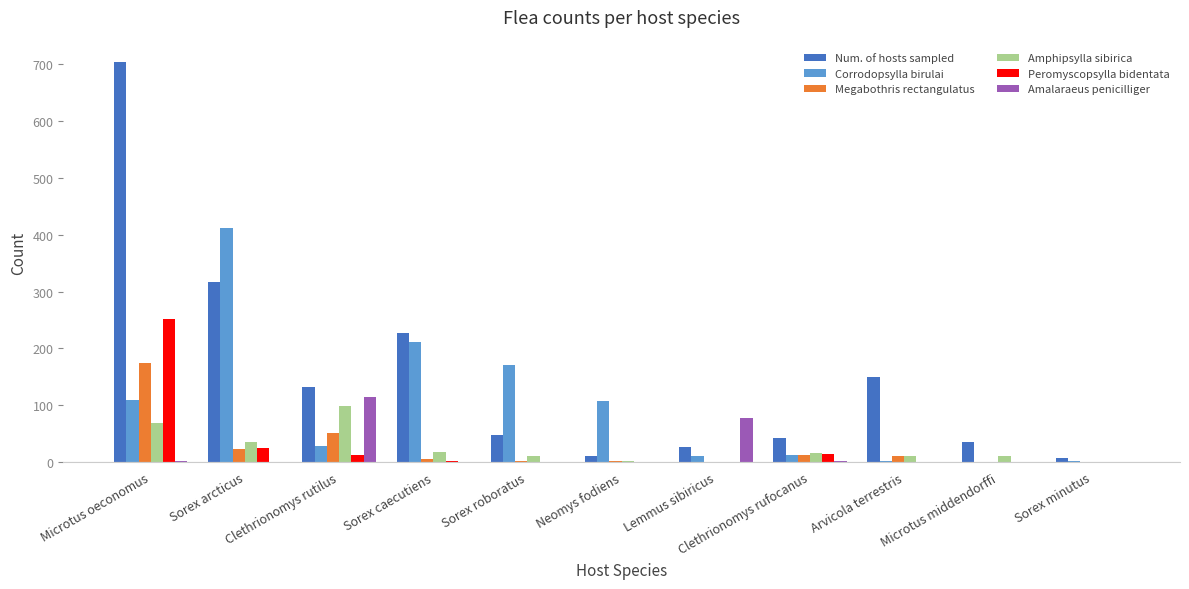

Between Sorex arcticus and Clethrionomys rutilus, which series saw the biggest shift?

Corrodopsylla birulai